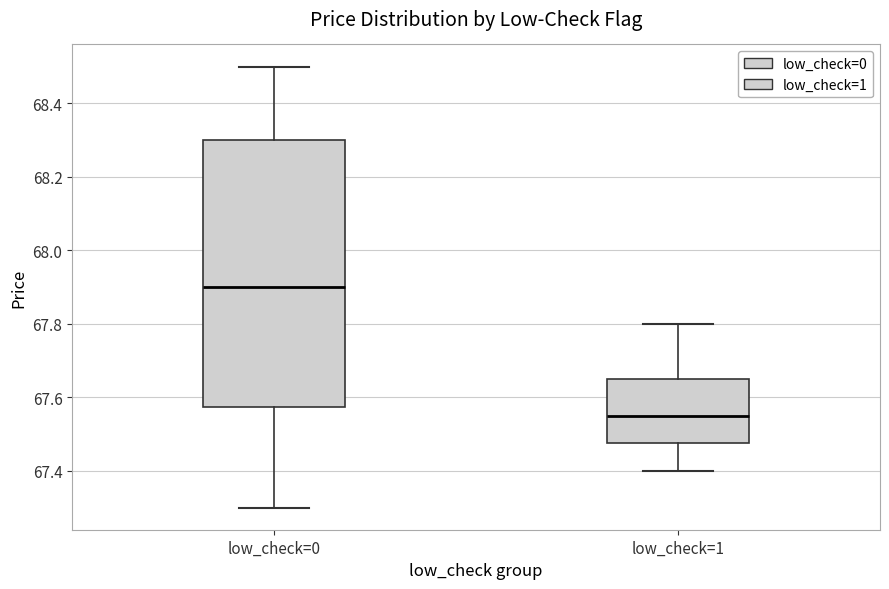

Reading left to right, read every box against the y-axis: the position of its median line, the range the box covers, and the ends of its whiskers. The values are not printed on the chart, so give them approximately, as read against the axis.

low_check=0: median 67.90, box 67.58 to 68.30, whiskers 67.30 to 68.50
low_check=1: median 67.56, box 67.48 to 67.66, whiskers 67.40 to 67.80